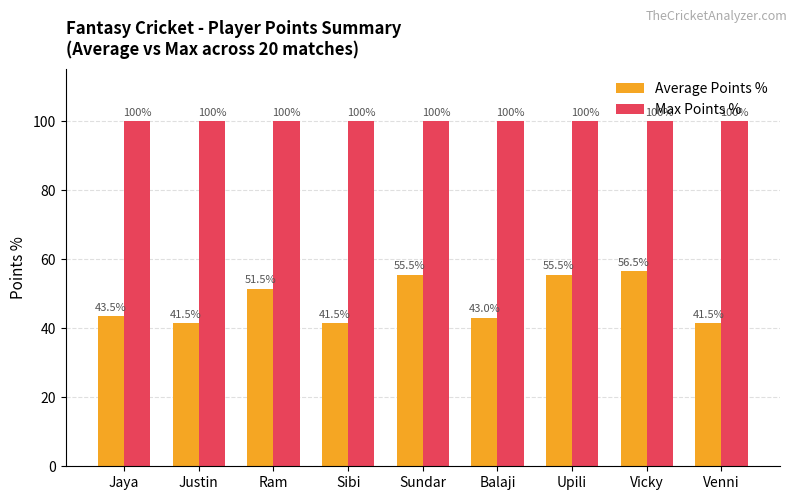

What is the maximum value for Average Points %?

56.5